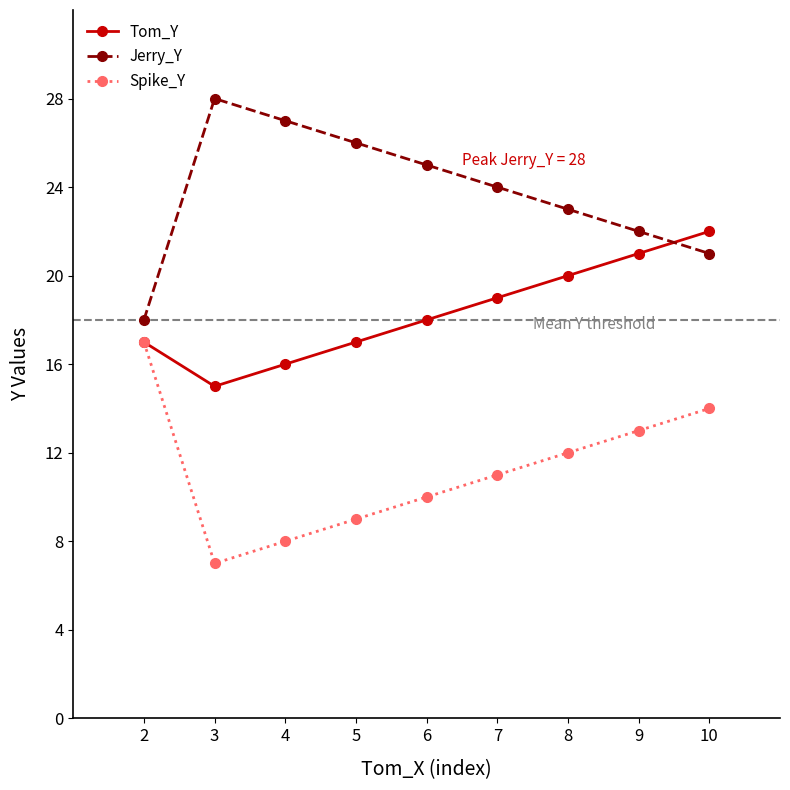

True or false: Spike_Y has a value of 14 at 5.

False